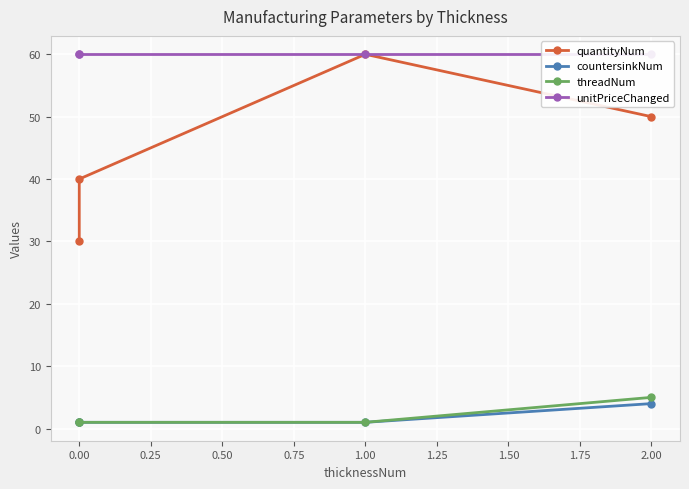

True or false: quantityNum and threadNum intersect in this chart.

False